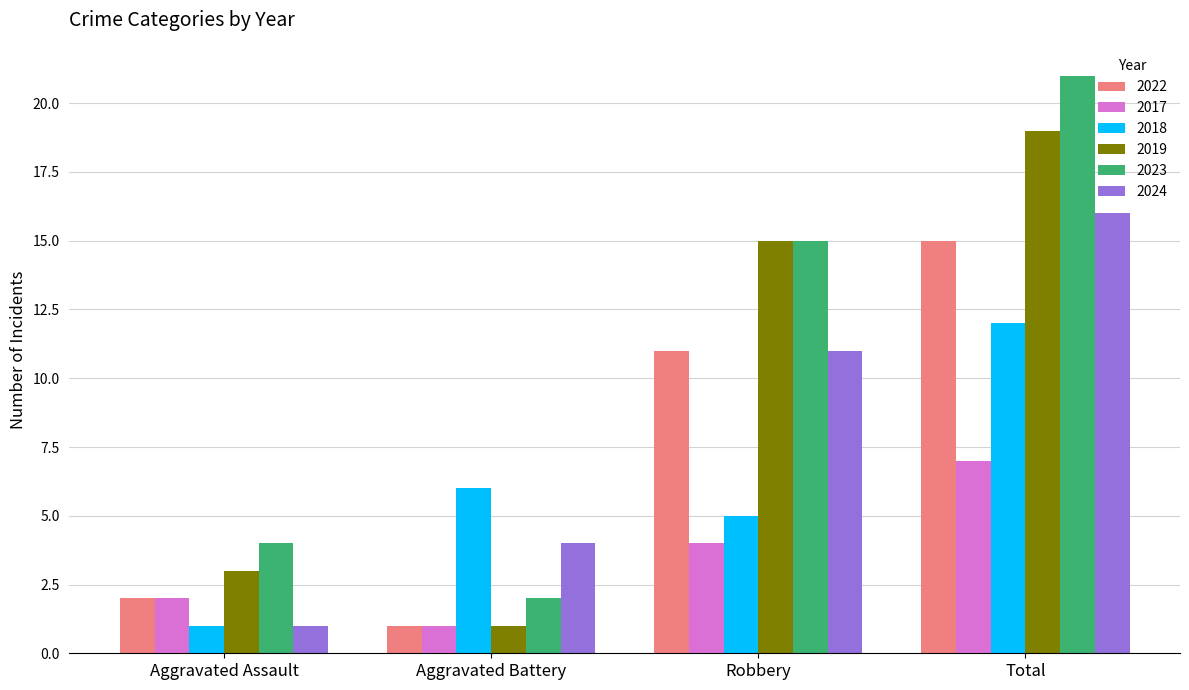

What is the difference between the maximum and minimum values in the 2024 series?

15